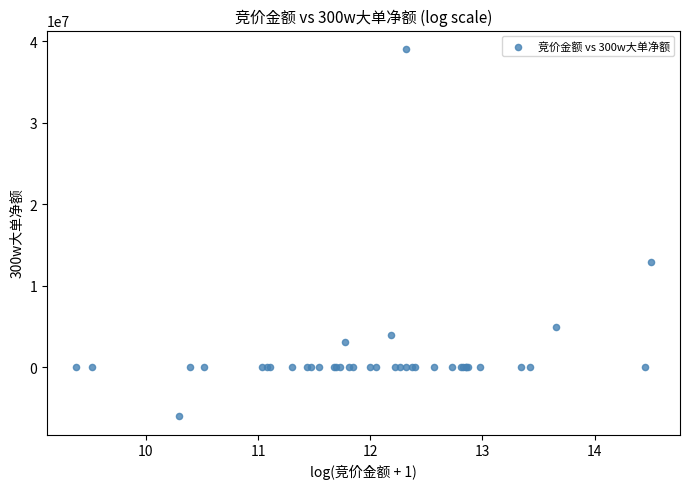

What Y value in the scatter plot is closest to 16500485?

12885983